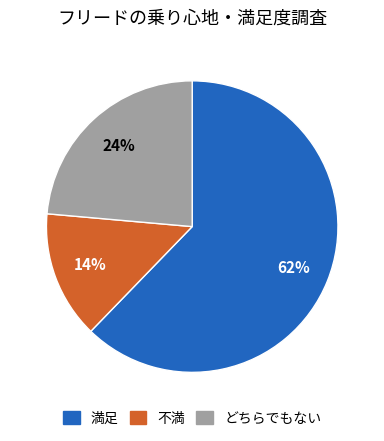

What percentage is the 満足 slice, to the nearest percent?

62%